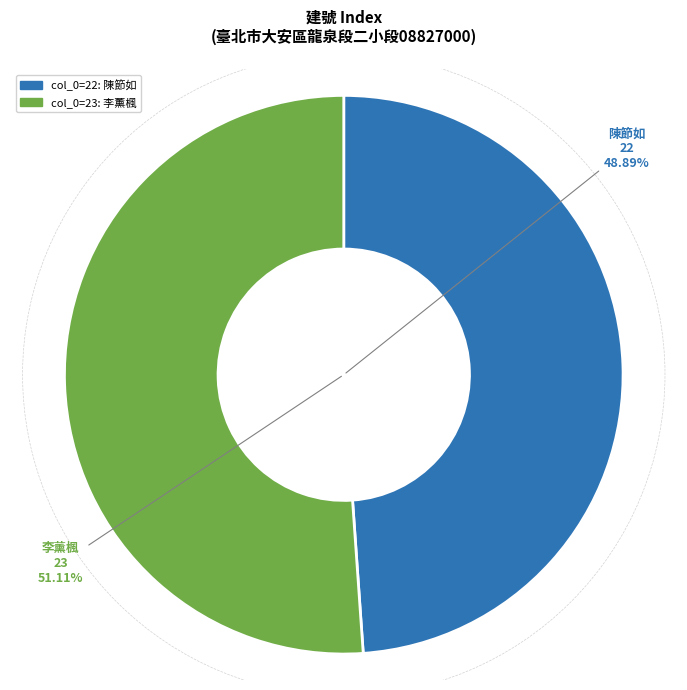

Combined, what portion of the pie is 23 and 22?

100.0%